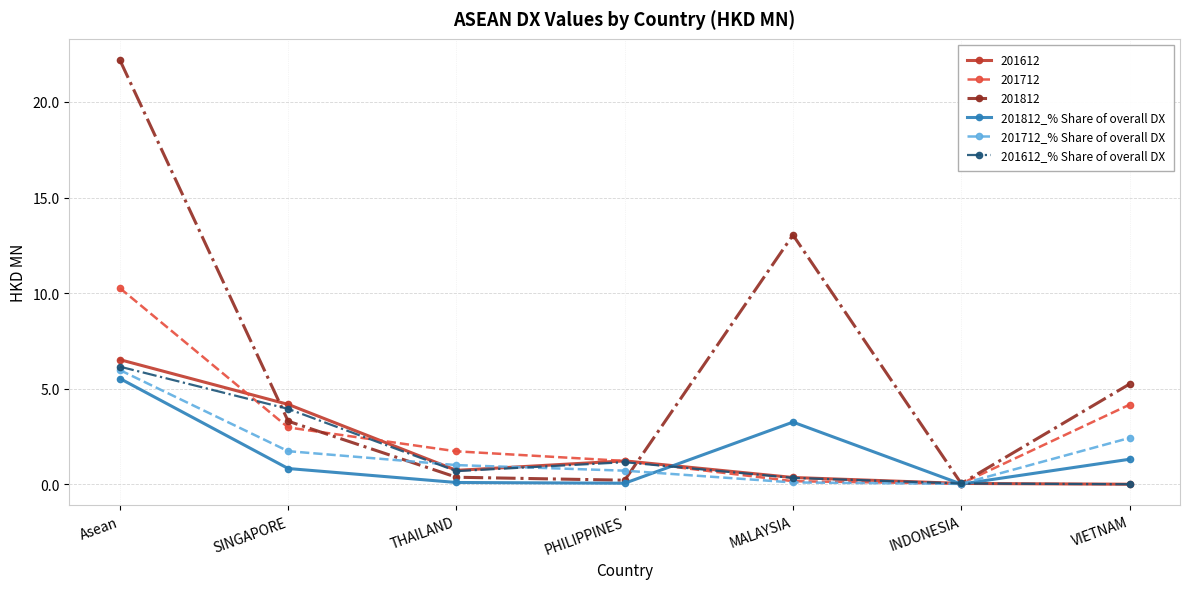

Which series has the largest total across all categories?

201812